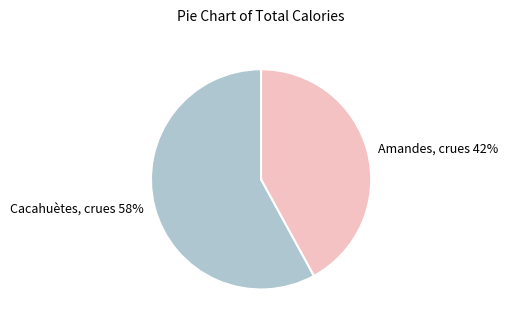

Does Cacahuètes, crues represent more than half of the total?

Yes